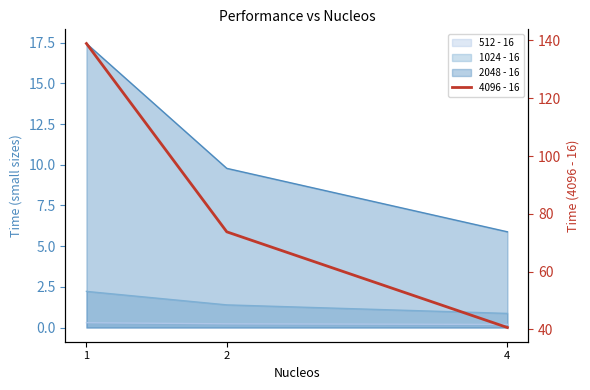

What is the ratio of the value at 1 to the value at 2?

1.9